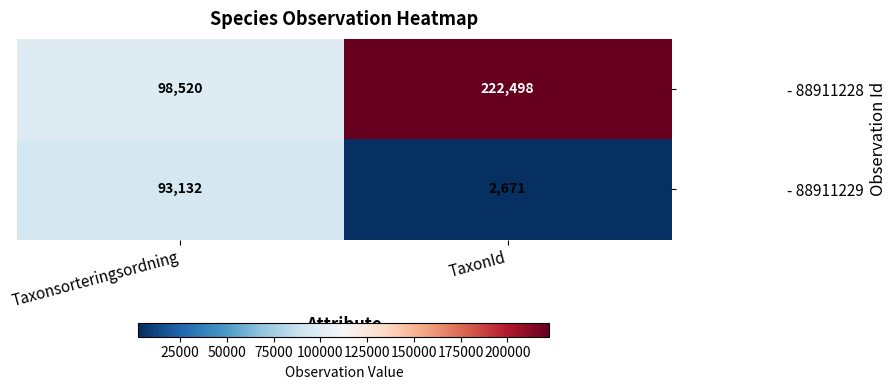

What is the spread (max minus min) of values at Taxonsorteringsordning?

5388